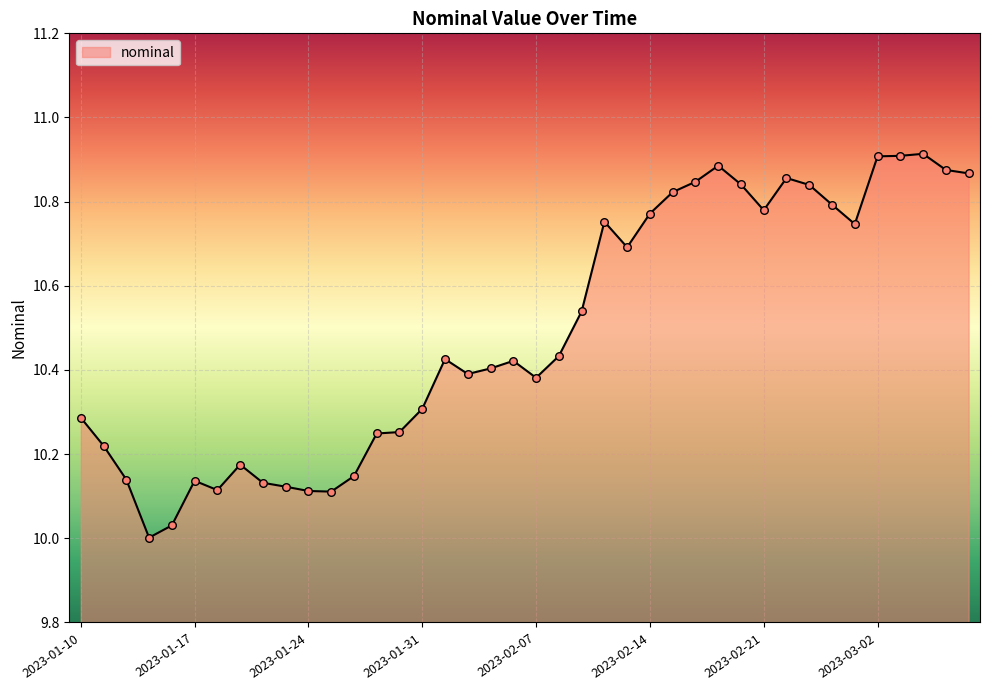

What is the difference between the maximum and minimum values?

0.9